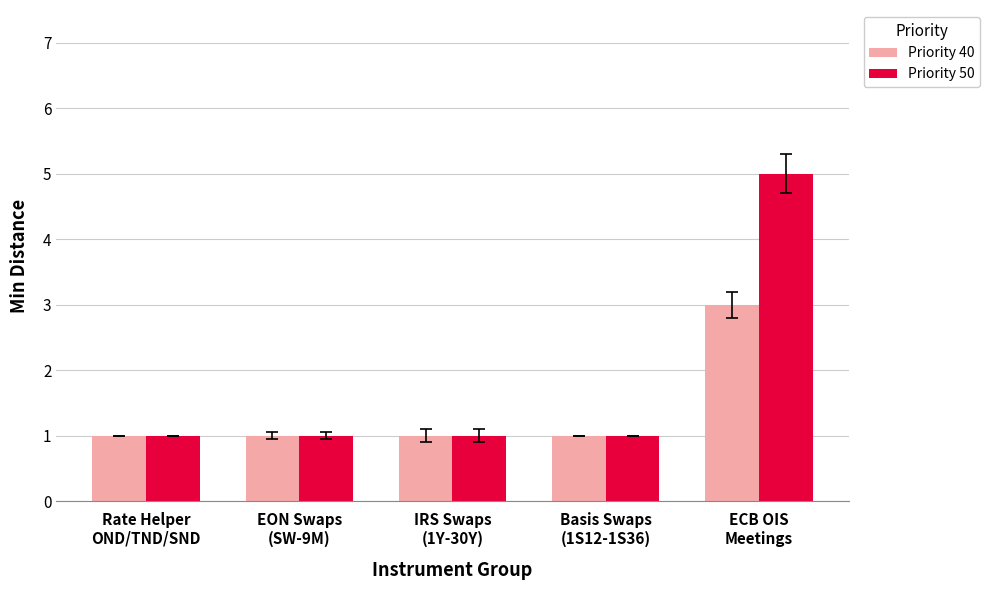

At which label does Priority 50 reach its peak?

ECB OIS
Meetings